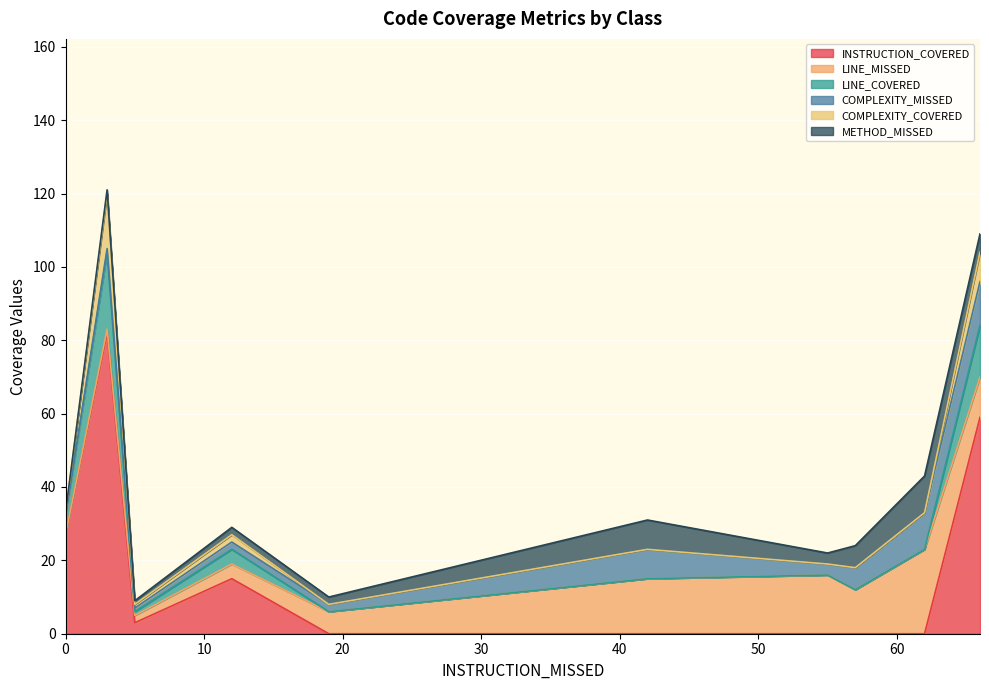

What is the difference between the maximum and minimum values in the LINE_COVERED series?

23